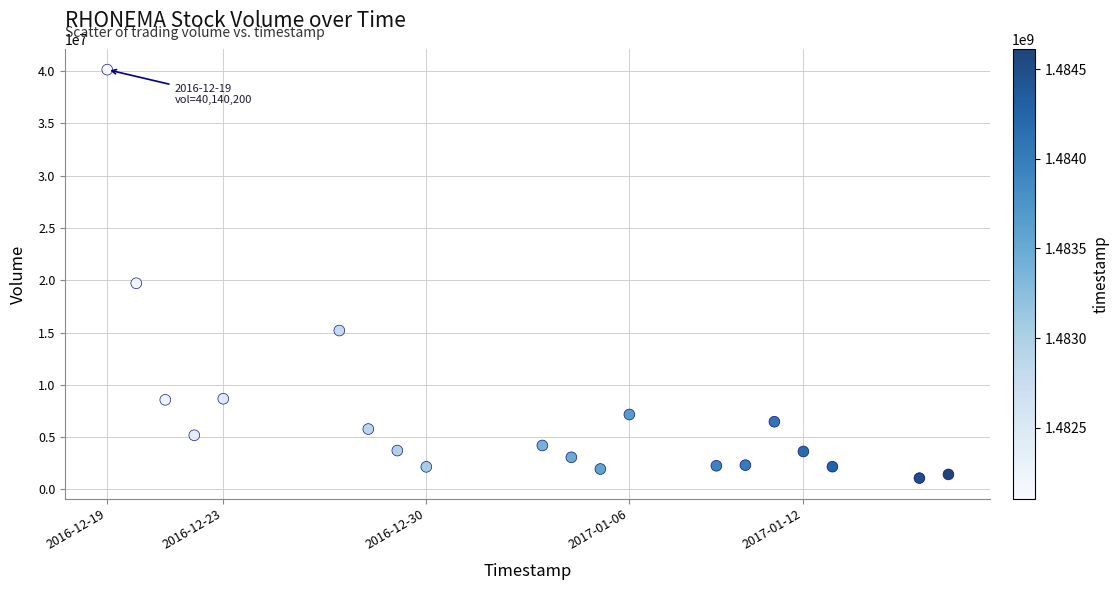

What Y value in the scatter plot is closest to 20612100?

19713000